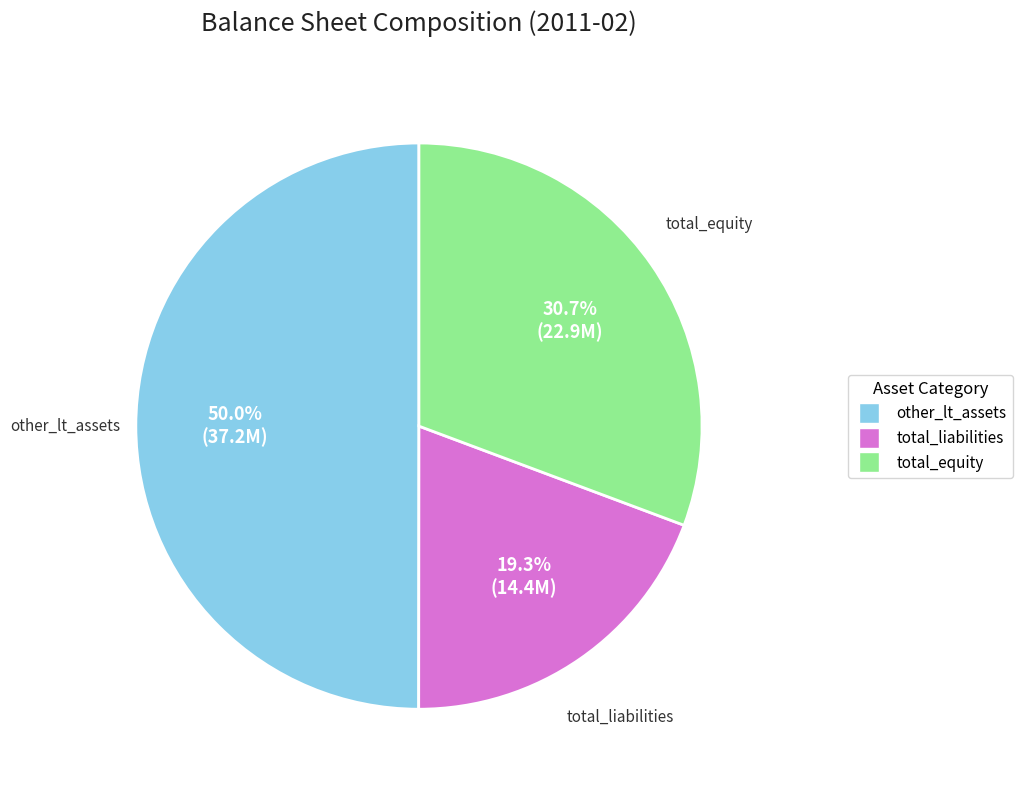

To the nearest percent, what percentage of the pie is total_liabilities?

19%